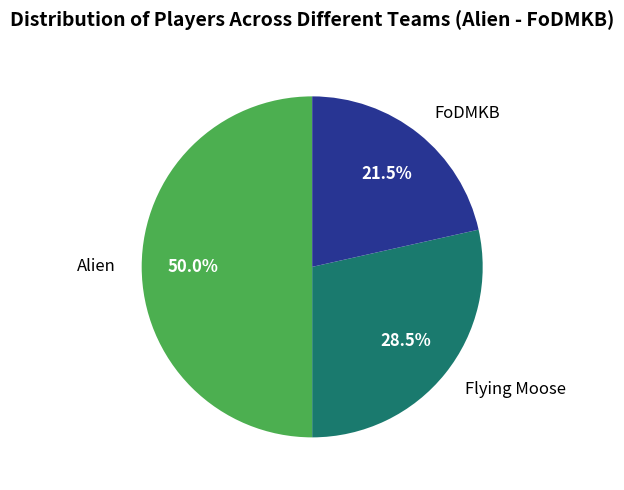

What is the total percentage of FoDMKB and Flying Moose?

50.0%